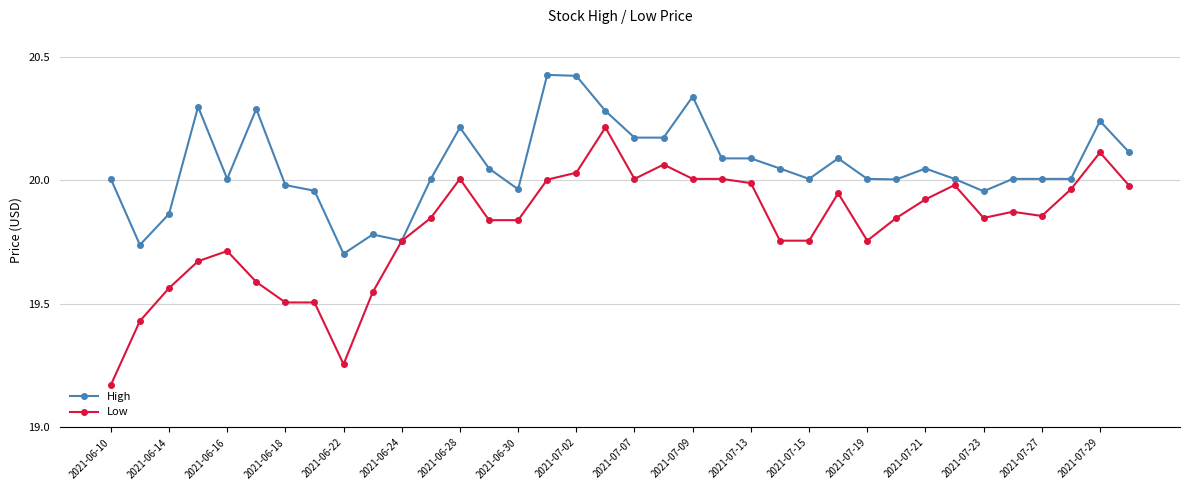

Which series has the largest total across all categories?

High